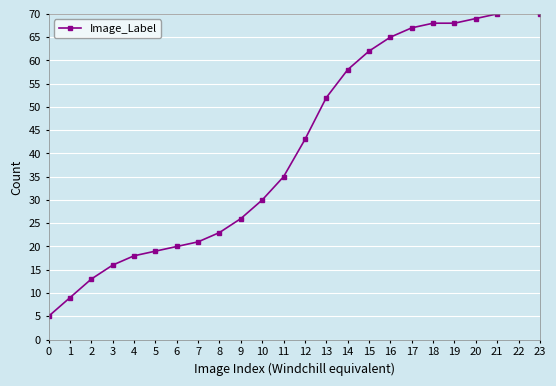

True or false: the data shows 13 at 2.

True